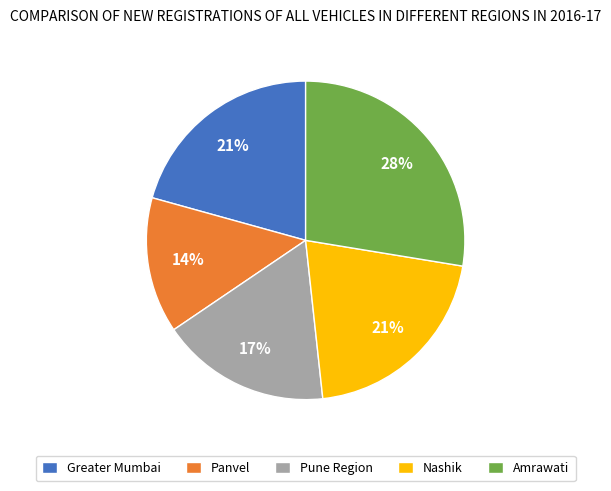

Between Nashik and Pune Region, which is larger?

Nashik